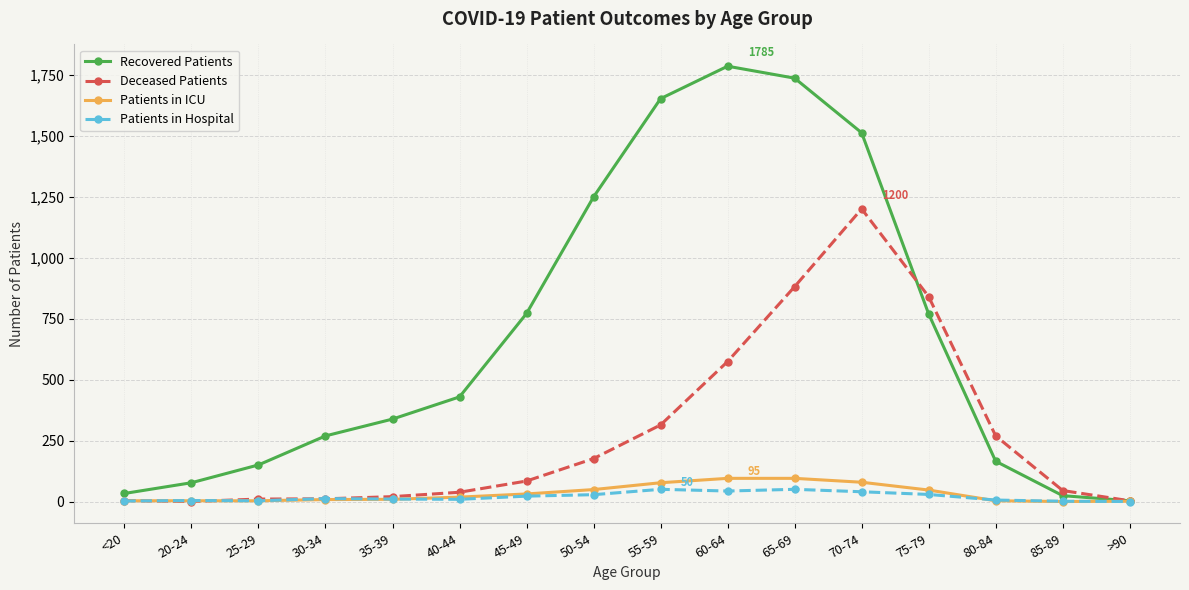

True or false: Recovered Patients has a value of 24 at 85-89.

True